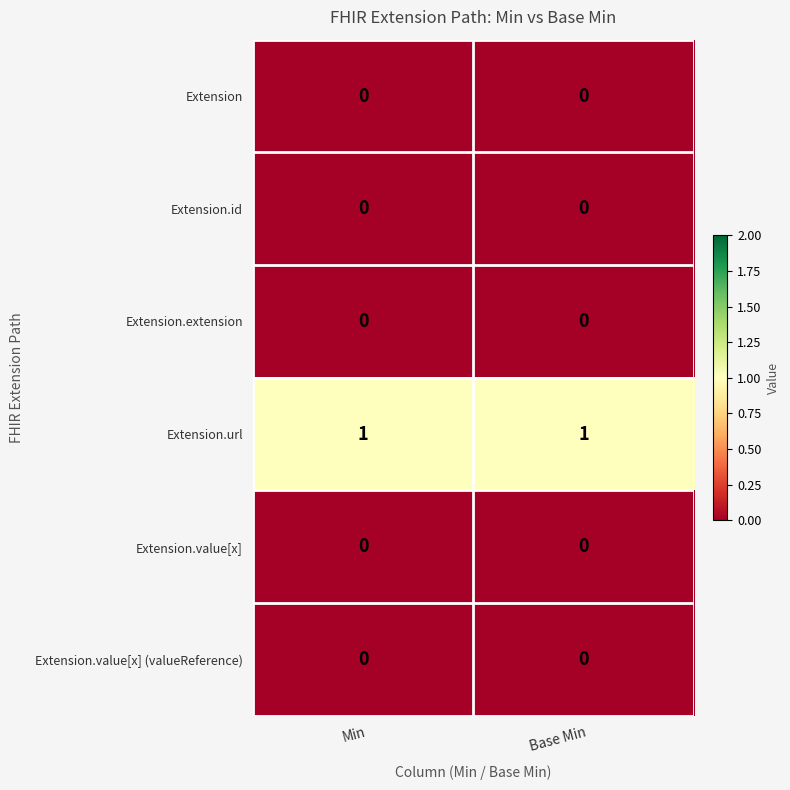

Reading left to right, what are all the values shown in this chart?

Extension: Min=0	Base Min=0
Extension.id: Min=0	Base Min=0
Extension.extension: Min=0	Base Min=0
Extension.url: Min=1	Base Min=1
Extension.value[x]: Min=0	Base Min=0
Extension.value[x] (valueReference): Min=0	Base Min=0